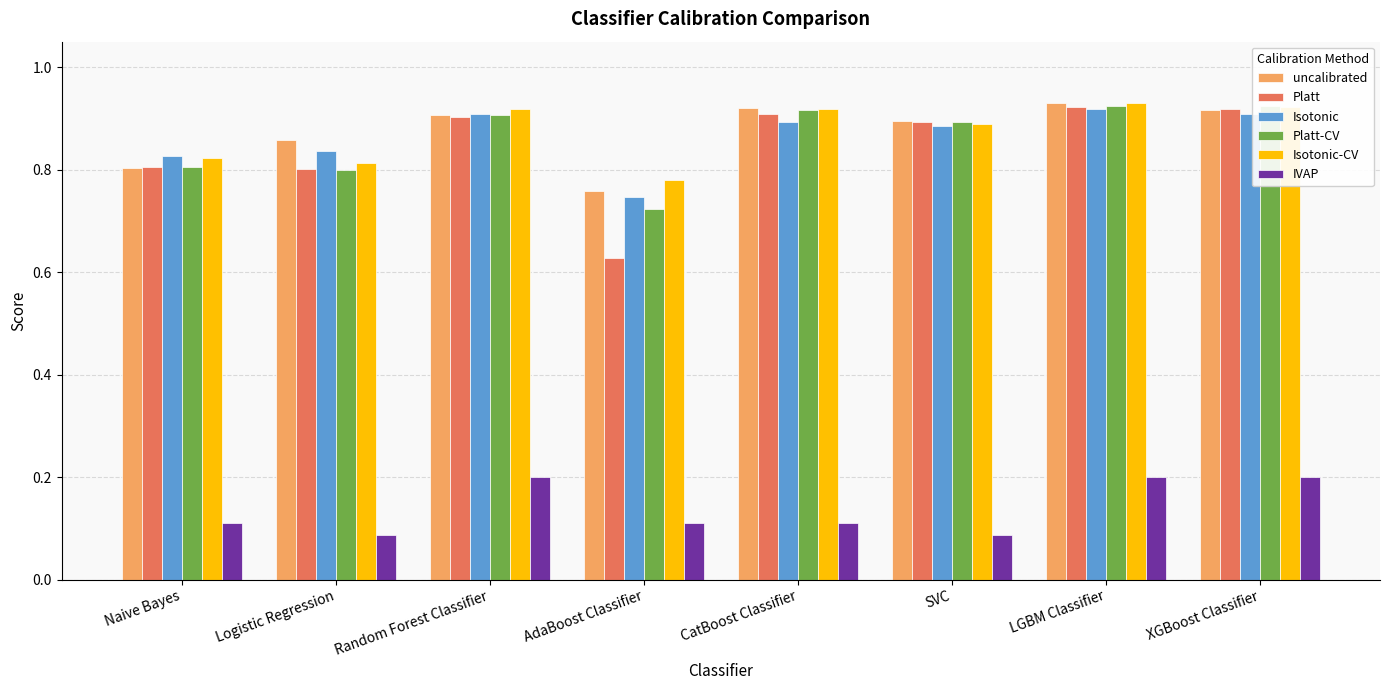

Is it true that IVAP equals 0.0 at AdaBoost Classifier?

False